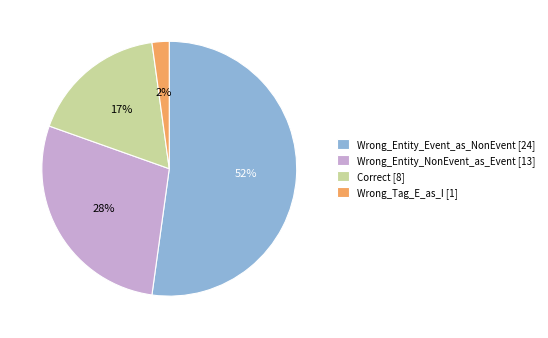

Approximately how many times larger is the value at Wrong_Entity_NonEvent_as_Event compared to Wrong_Entity_Event_as_NonEvent?

0.5